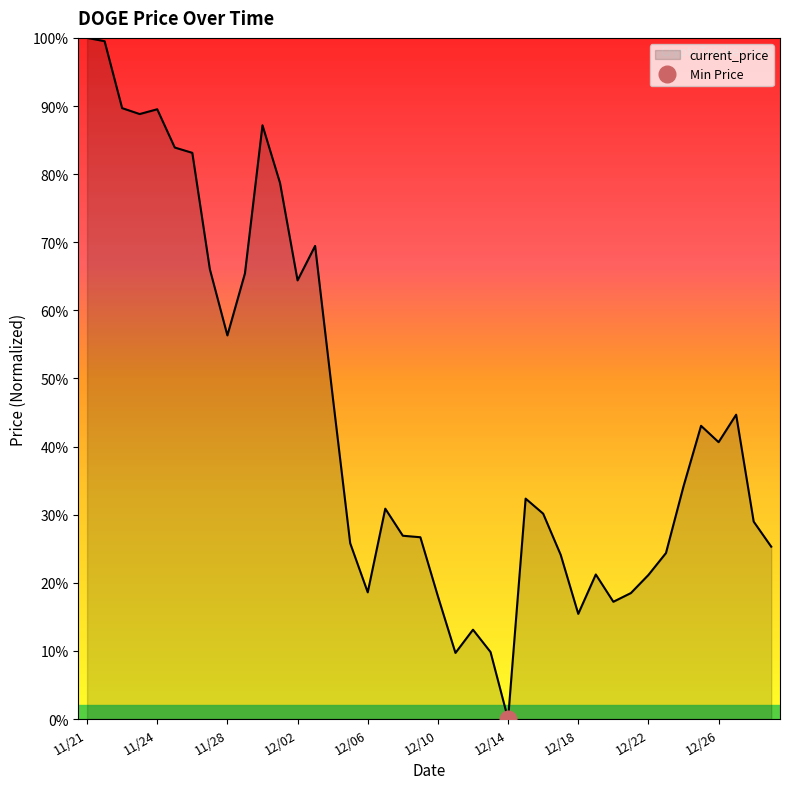

What is the label of the 40th point from the right?

11/21